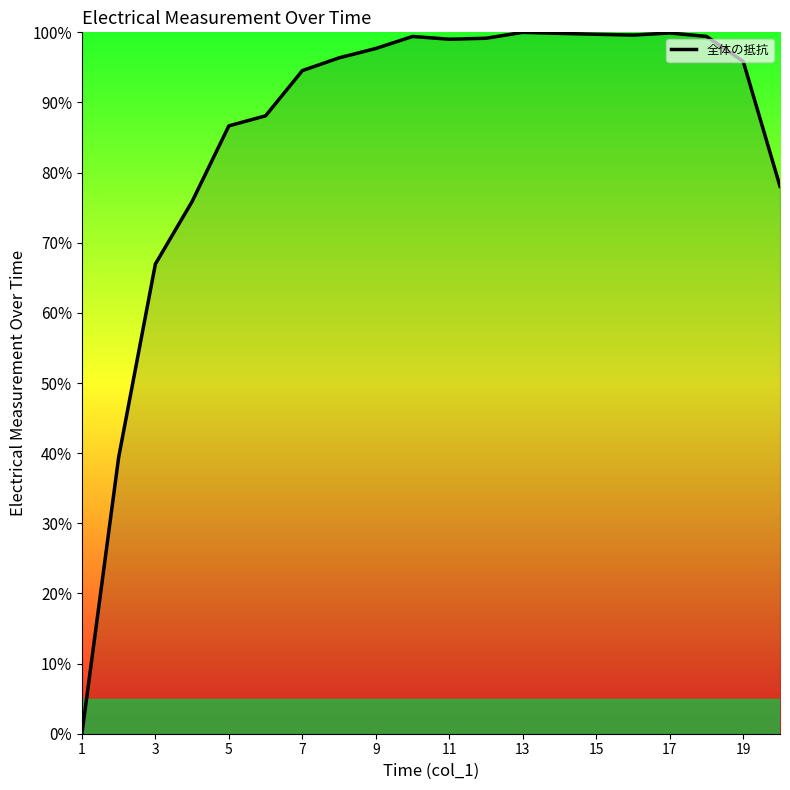

What is the difference between the maximum and minimum values?

100.0